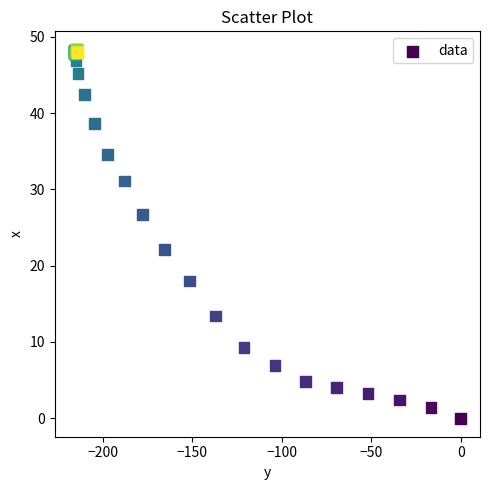

What Y value in the scatter plot is closest to 24?

22.1